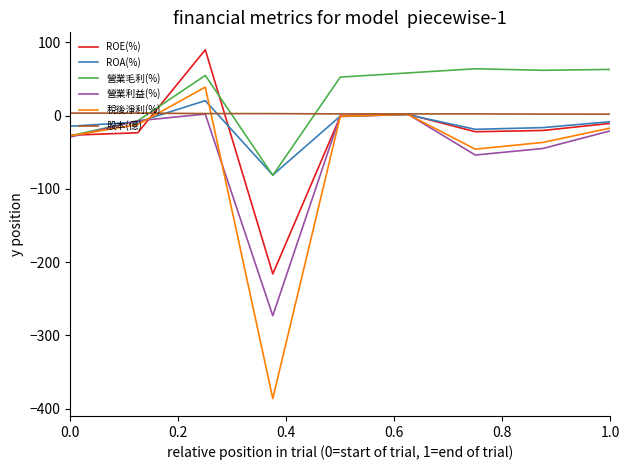

Which series has the largest range (max minus min)?

稅後淨利(%)